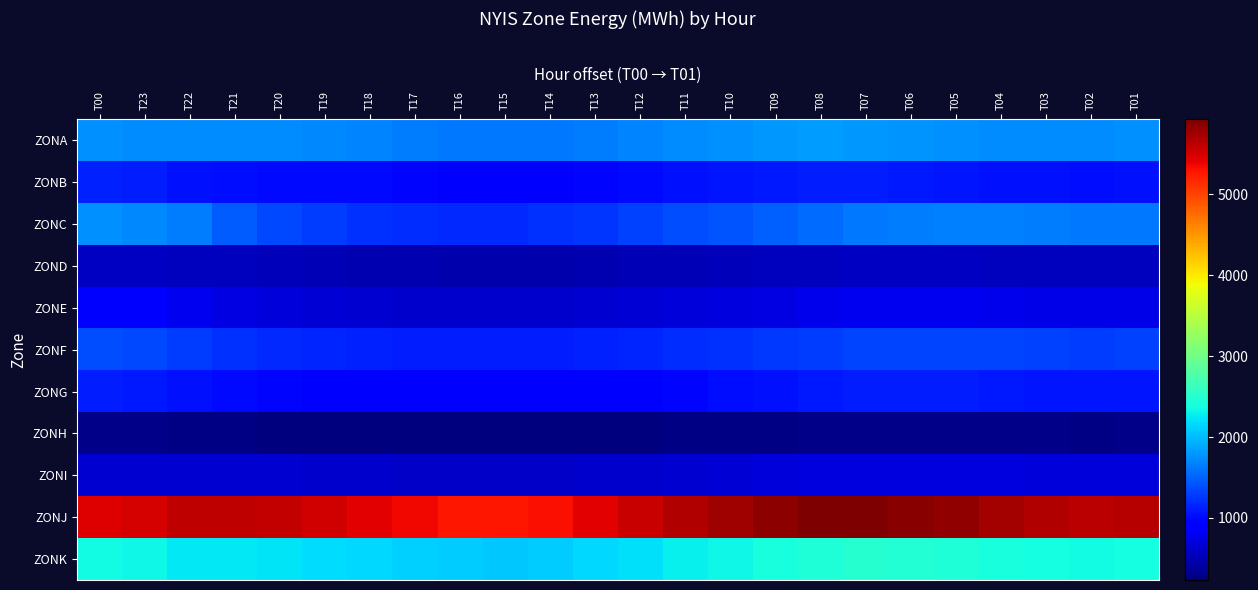

What is the greatest value displayed?

5925